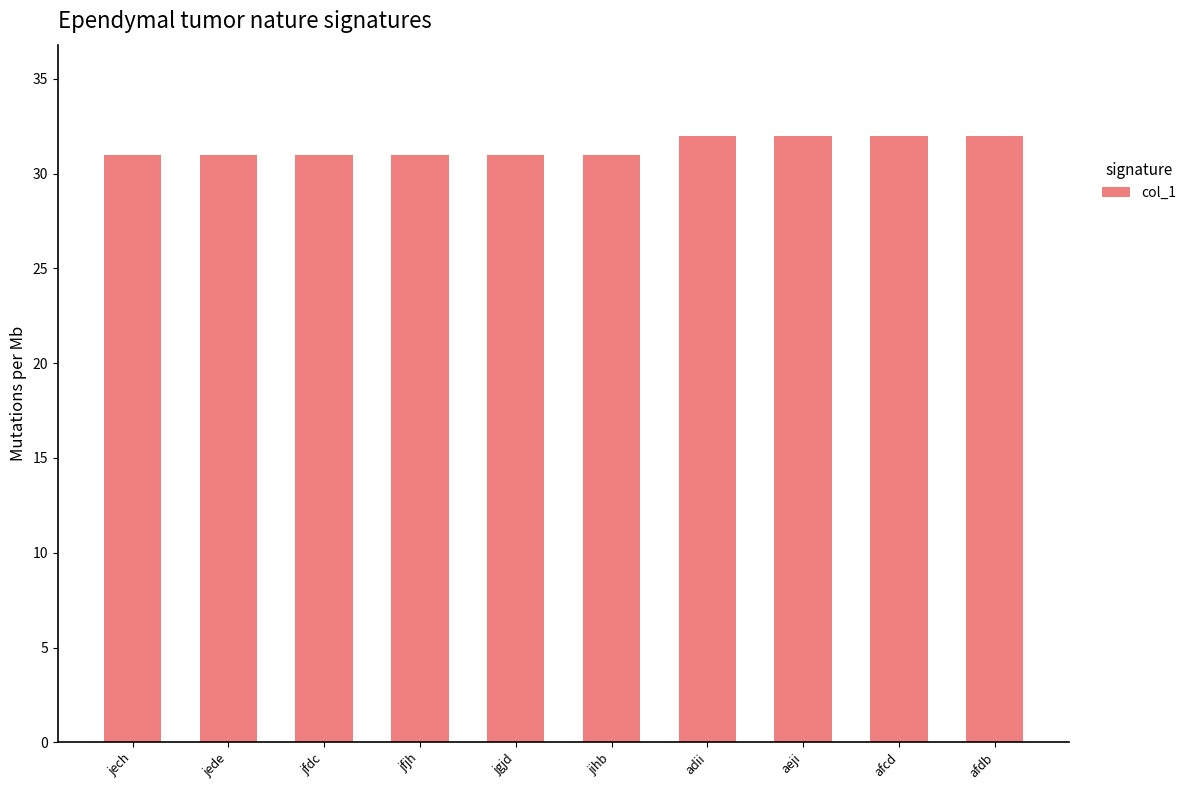

Approximately how many times larger is the value at jihb compared to afdb?

1.0